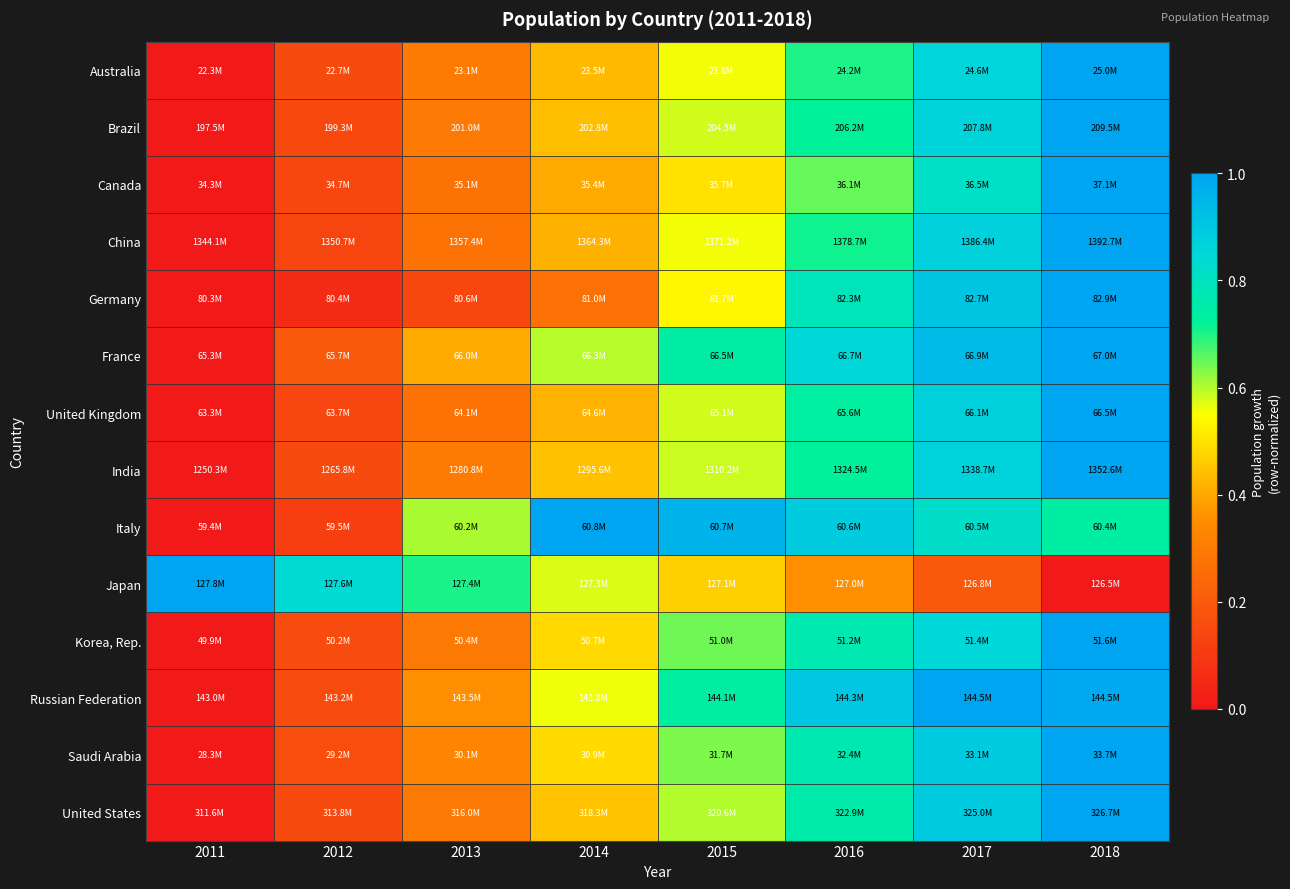

At which category does the chart reach its minimum across all series?

2011